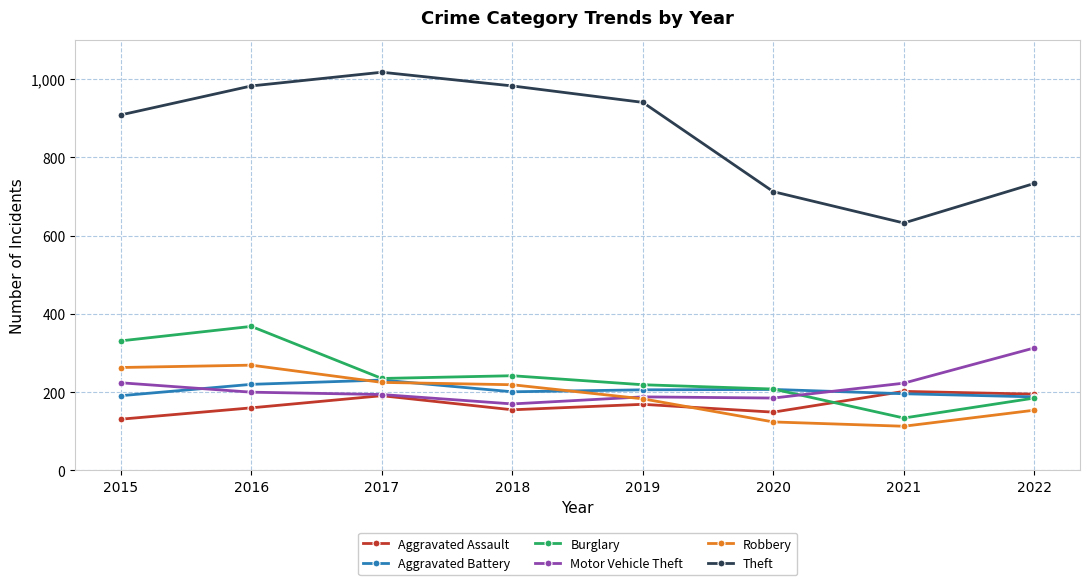

Is the value of Theft at 2015 greater than the value of Motor Vehicle Theft at 2019?

Yes